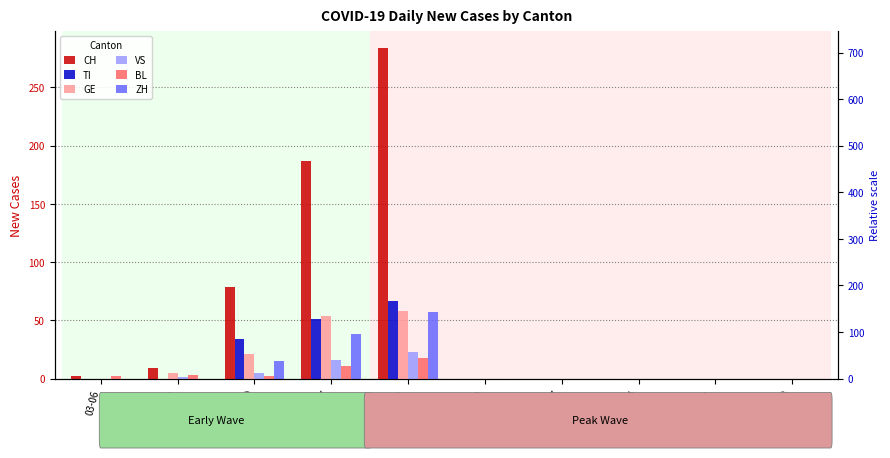

What is the difference between the second highest and minimum values in the TI series?

51